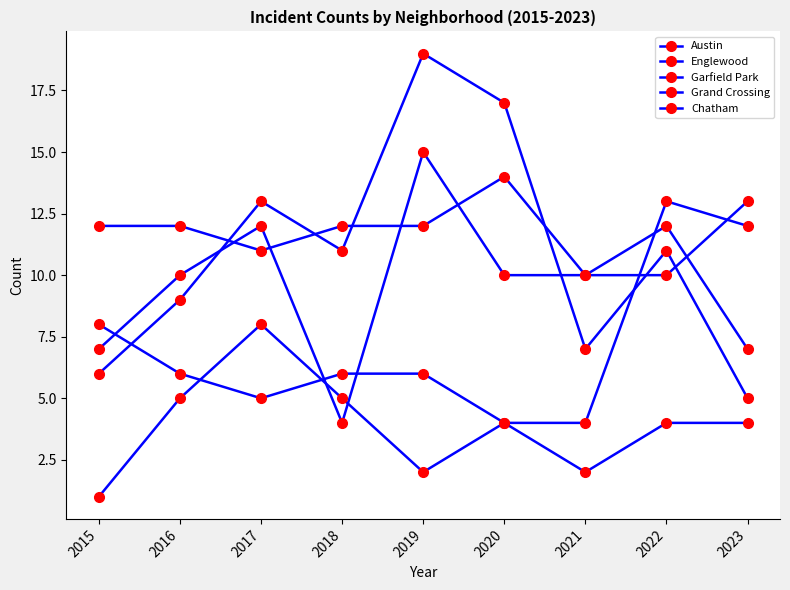

Does the chart display data point markers on the line(s)?

Yes